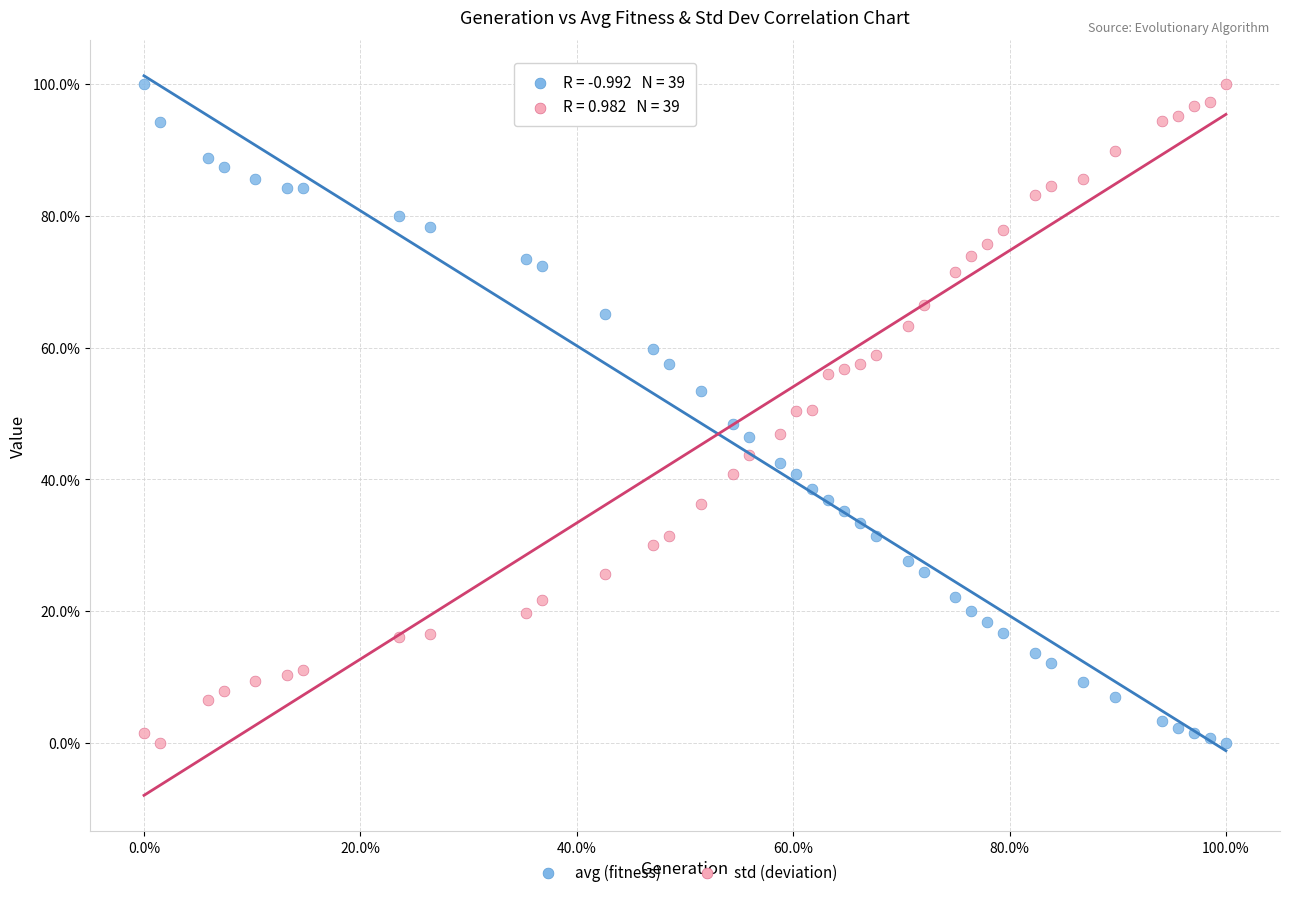

What are all the series names shown in the legend?

avg (fitness), std (deviation)